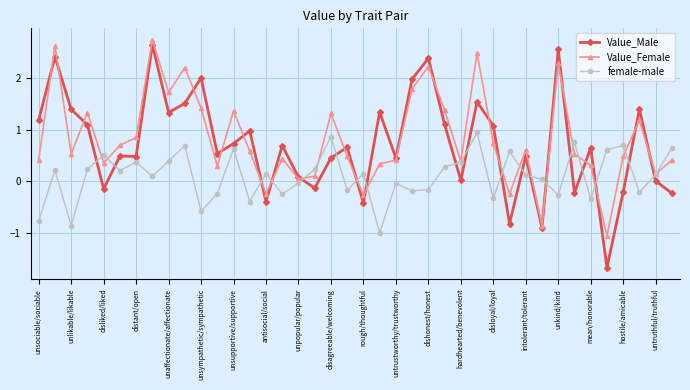

What is the value of the Value_Male point at the 22nd from the left?

1.3